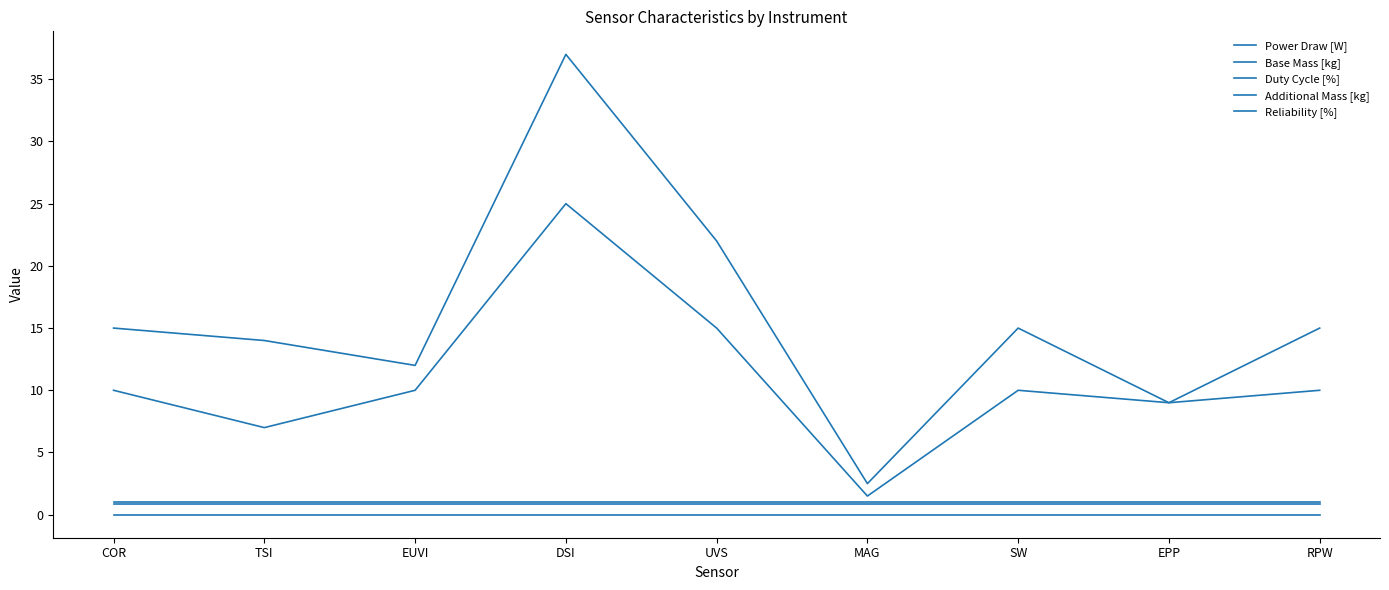

Is the value of Duty Cycle [%] at COR greater than the value of Power Draw [W] at EUVI?

No